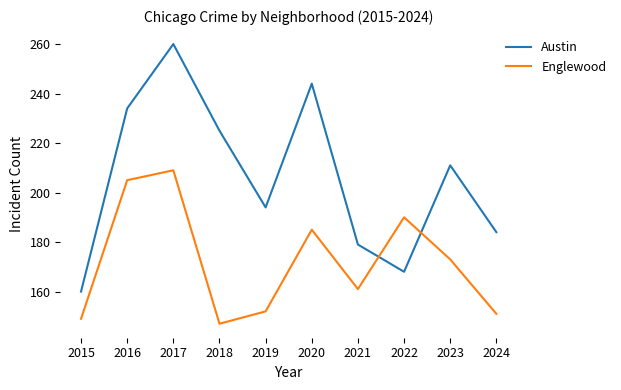

What is the difference between the Austin values at 2023 and 2020?

33